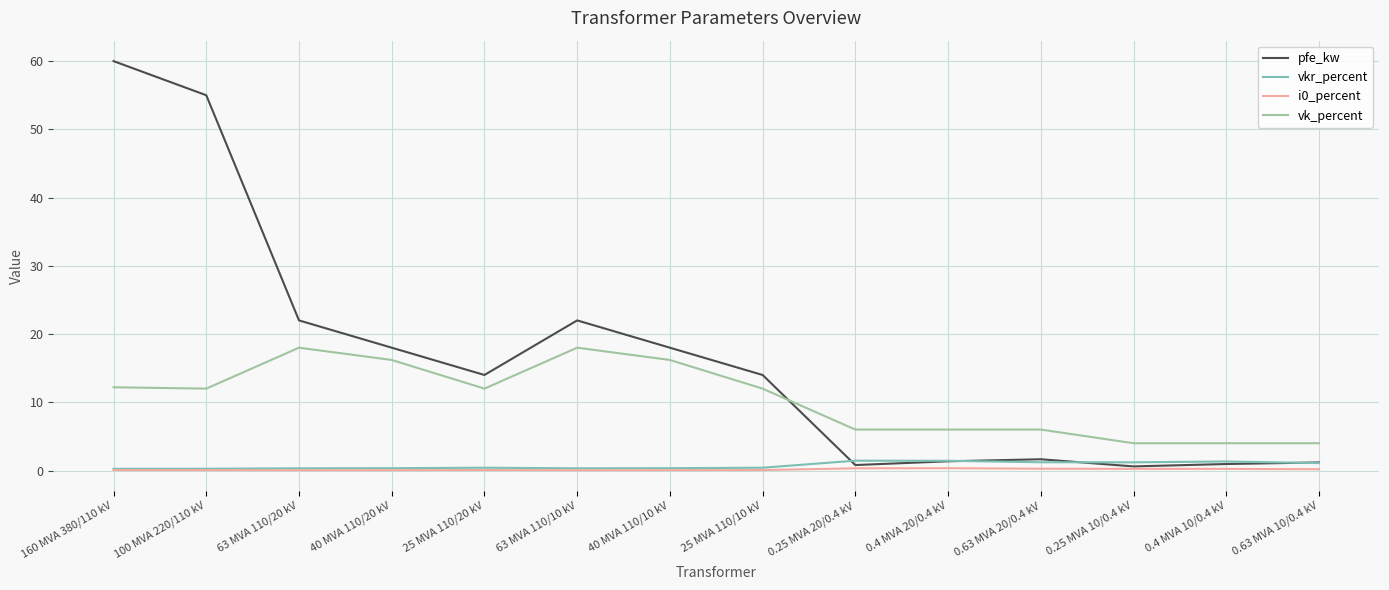

Which series has the widest spread of values?

pfe_kw